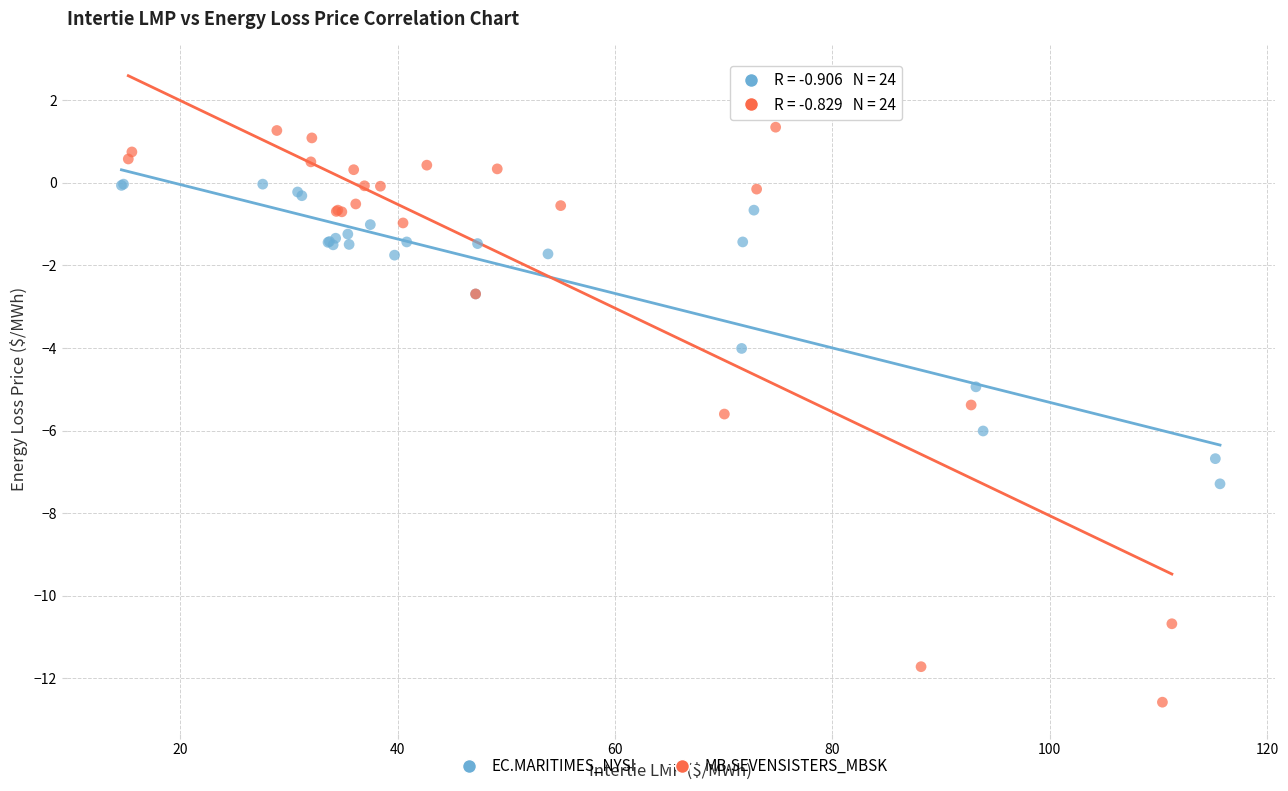

Which series has the largest Y range (max minus min)?

MB.SEVENSISTERS_MBSK